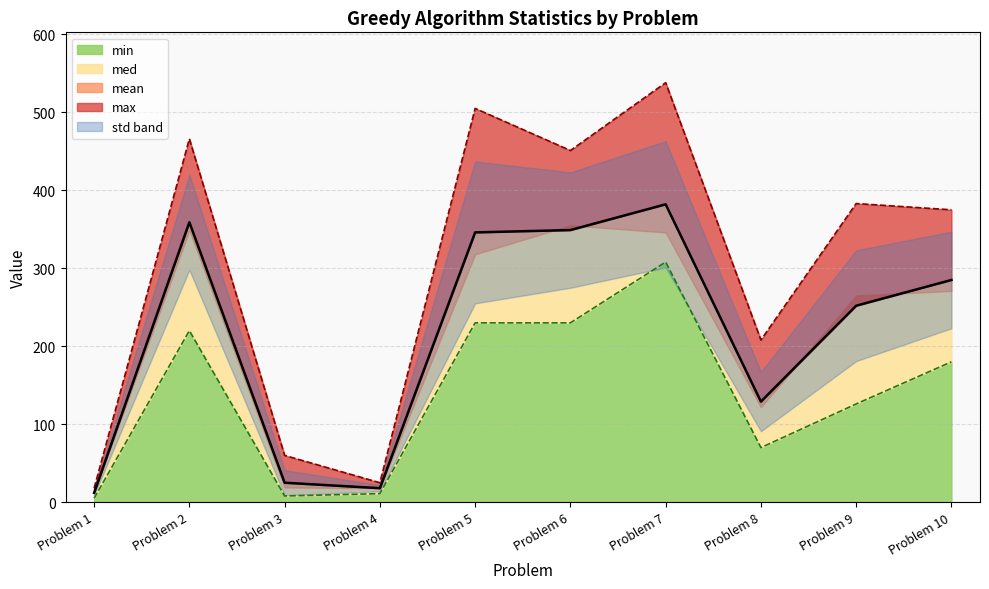

What is the difference between the maximum and minimum values in the mean series?

370